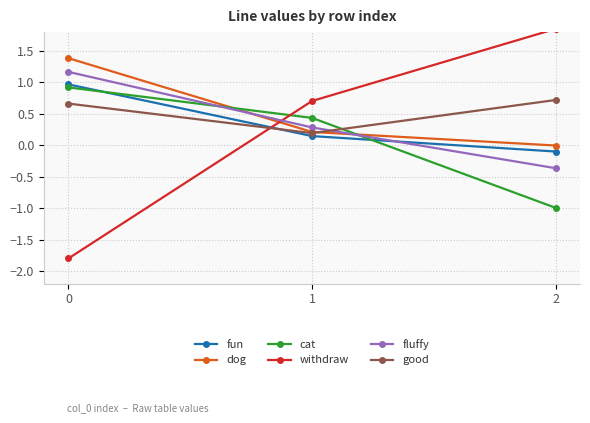

What is the highest value of the cat series?

0.9